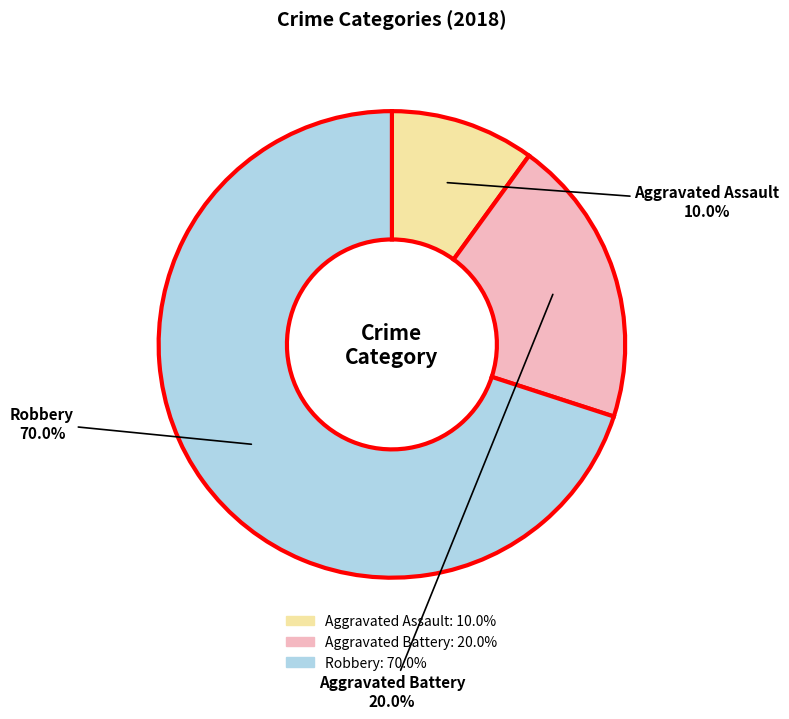

Is there a majority slice in this chart?

Yes